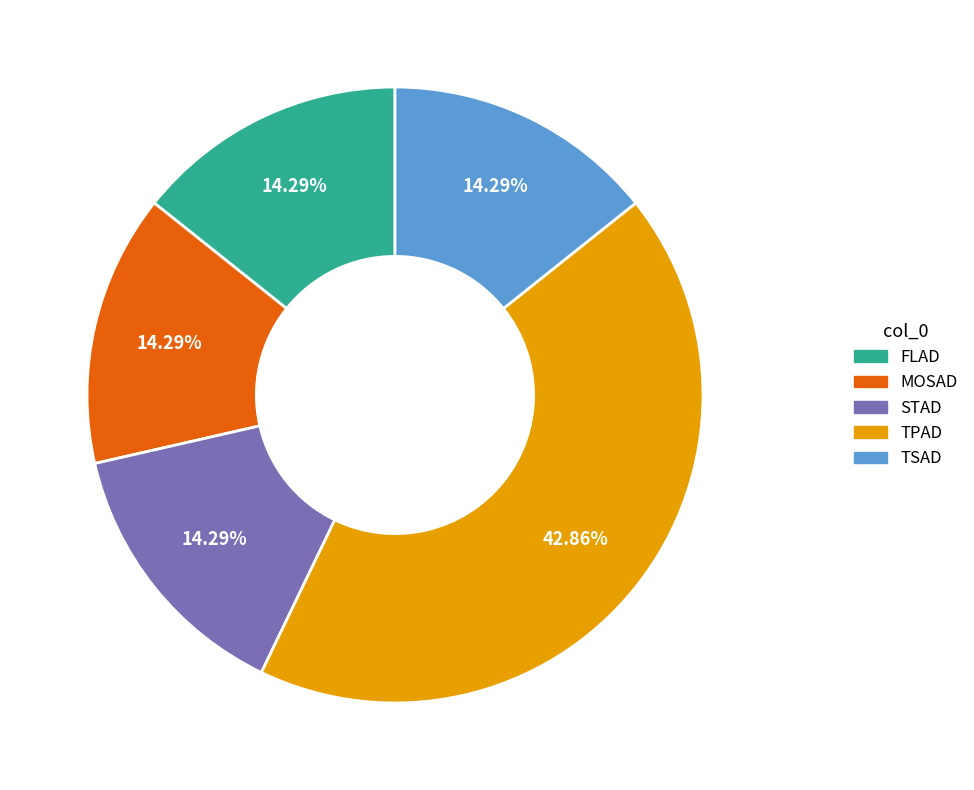

To the nearest percent, what portion does TSAD represent?

14%